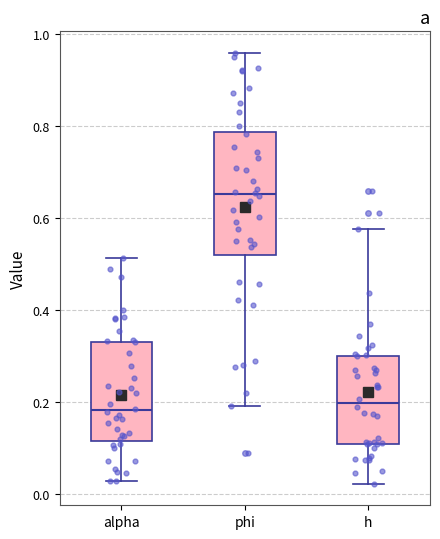

Where does the median line of the box for phi sit on the y-axis? The values are not printed on the chart, so give them approximately, as read against the axis.

0.66